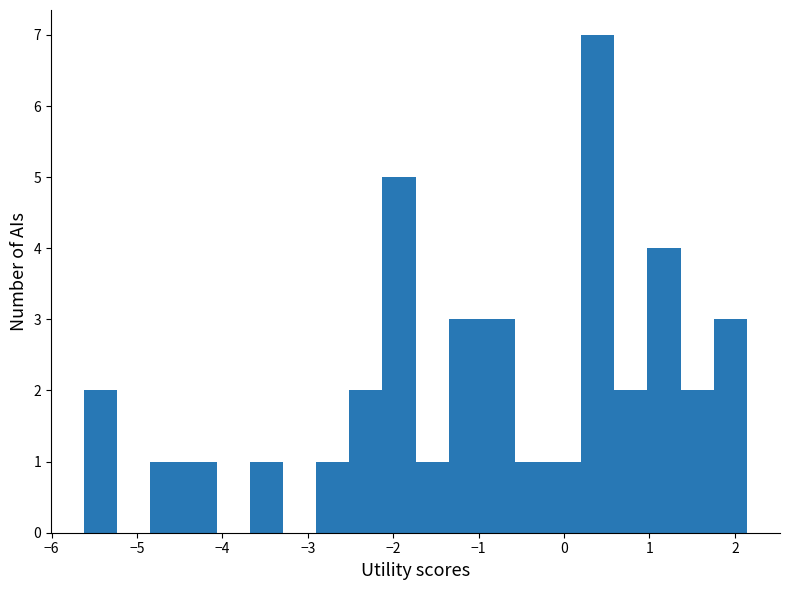

Read against the x-axis, roughly where is the centre of the tallest bar?

0.4